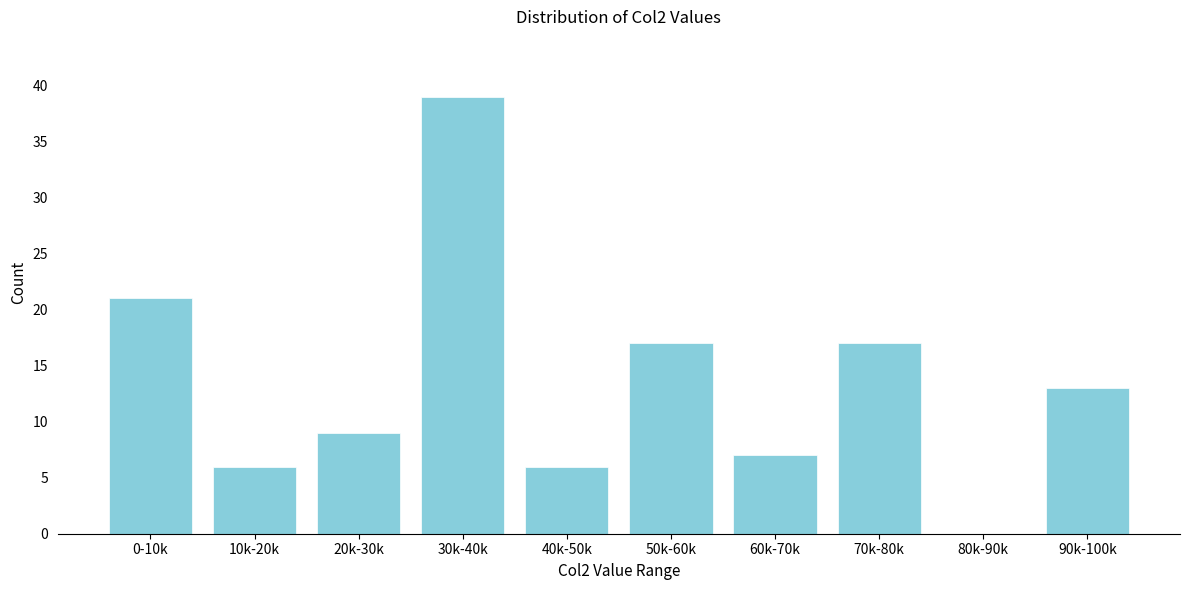

Reading left to right, extract all data points from this chart.

0-10k=21	10k-20k=6	20k-30k=9	30k-40k=39	40k-50k=6	50k-60k=17	60k-70k=7	70k-80k=17	80k-90k=0	90k-100k=13